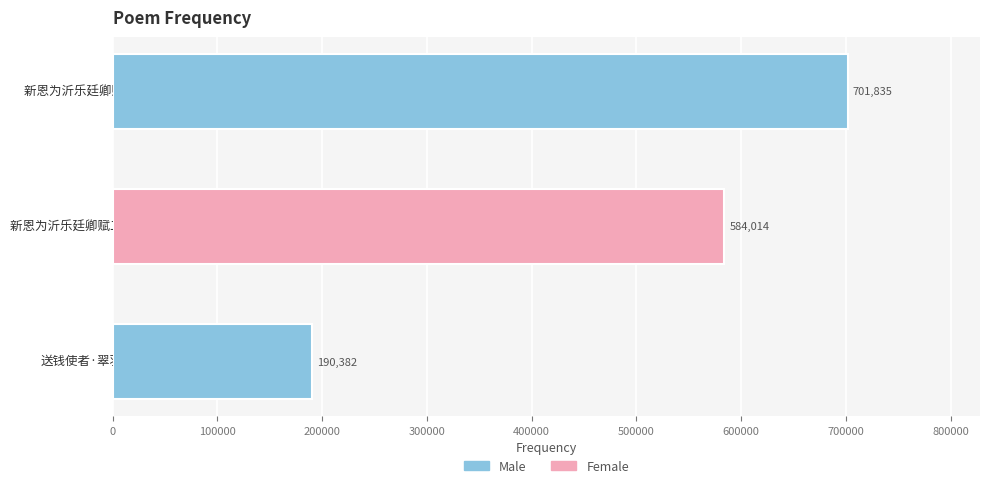

List the labels in order of value, largest first.

新恩为沂乐廷卿赋二首 晓阙颁书, 新恩为沂乐廷卿赋二首 其一 晓阙颁书, 送钱使者·翠羽颁书出紫皇